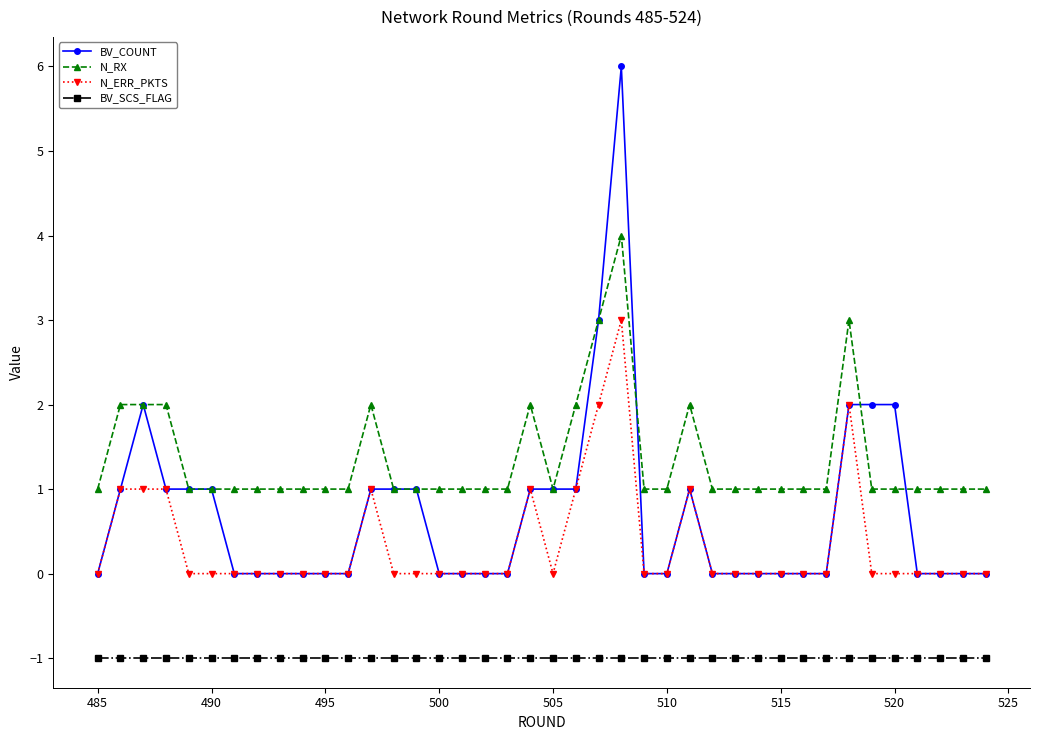

True or false: N_RX has more than 2 interior local peaks.

True